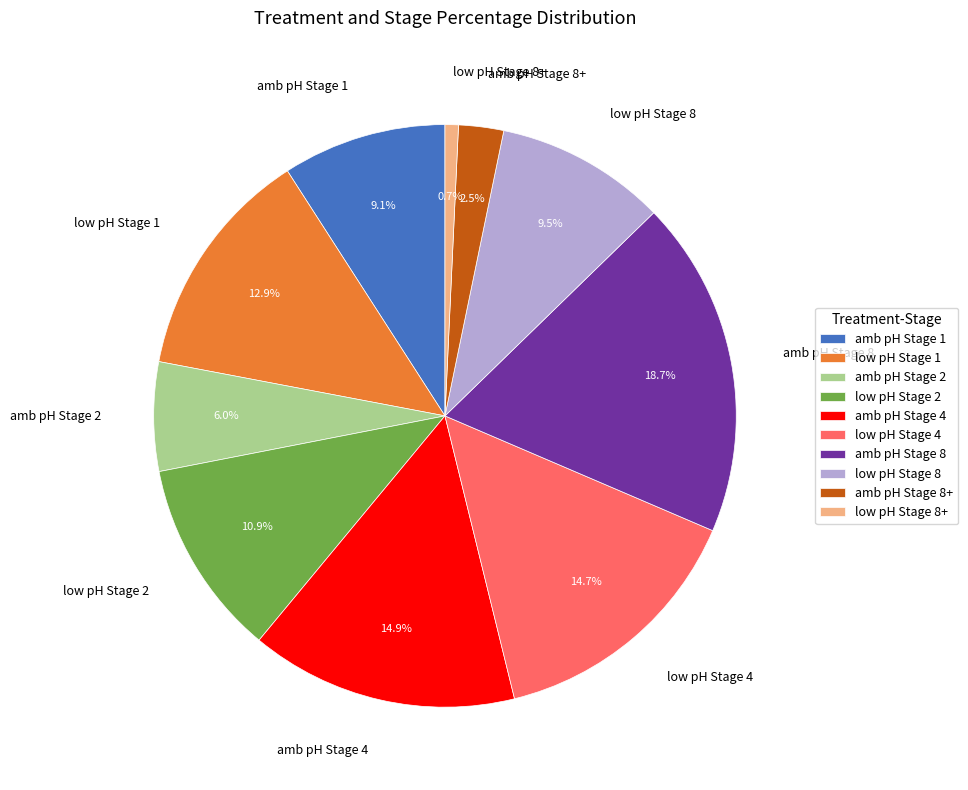

What percentage is NOT represented by amb pH Stage 8?

81.3%